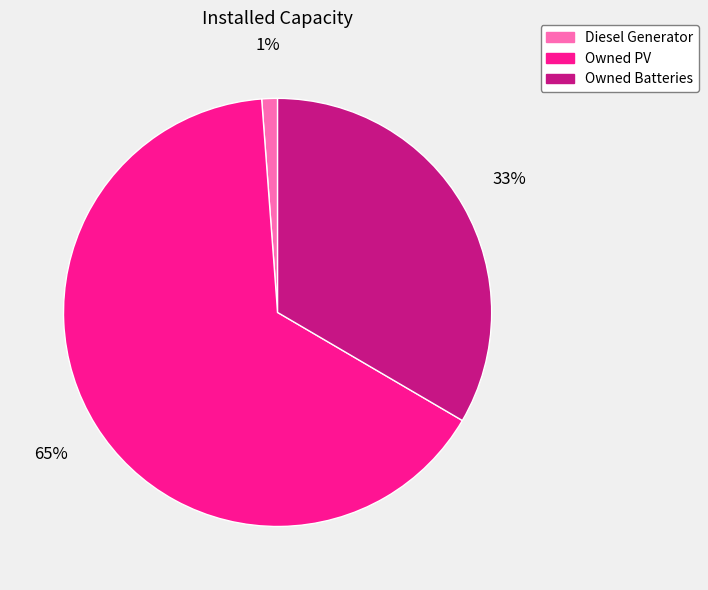

Combined, do Diesel Generator and Owned Batteries account for over 50%?

No